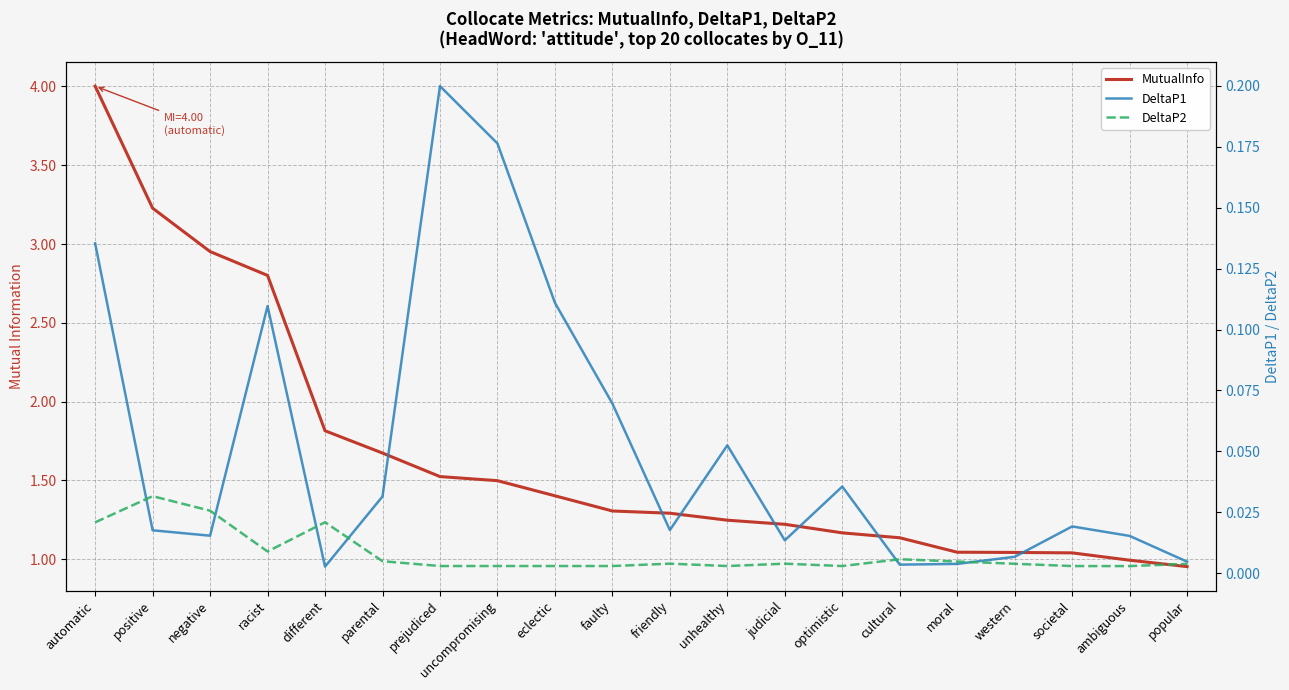

What is the label of the 7th point from the left?

prejudiced